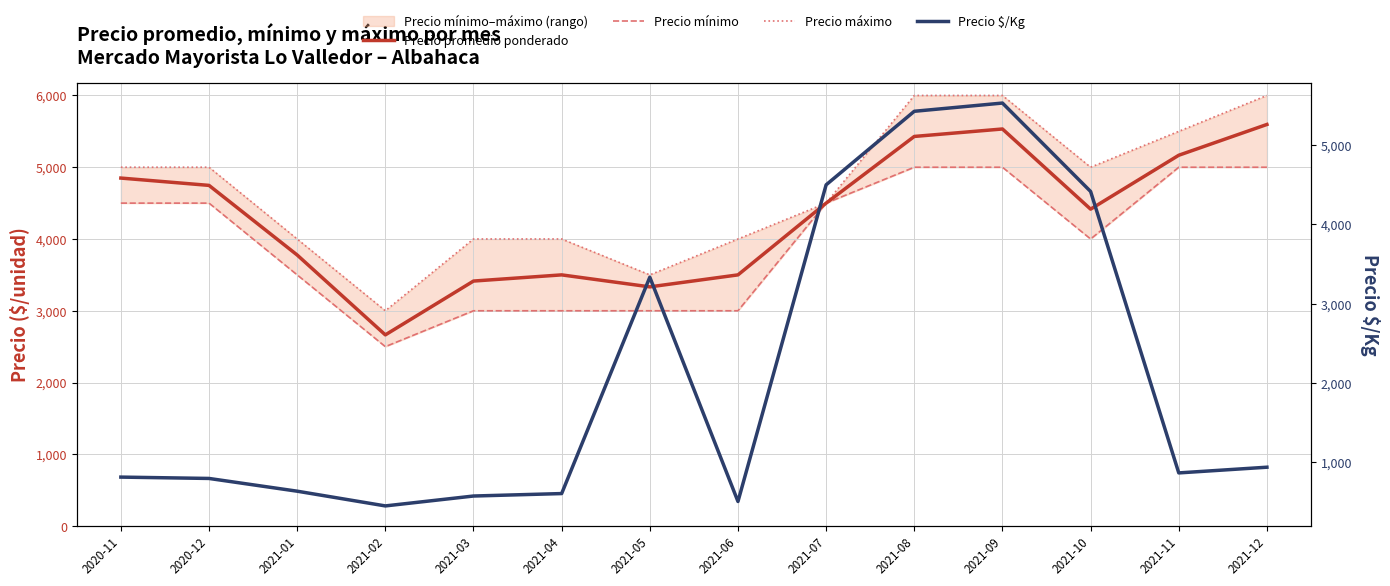

Reading left to right, what are all the values shown in this chart?

Precio promedio ponderado: 2020-11=4849	2020-12=4747	2021-01=3777	2021-02=2664	2021-03=3414	2021-04=3500	2021-05=3333	2021-06=3500	2021-07=4500	2021-08=5429	2021-09=5533	2021-10=4416	2021-11=5167	2021-12=5596
Precio mínimo: 2020-11=4500	2020-12=4500	2021-01=3500	2021-02=2500	2021-03=3000	2021-04=3000	2021-05=3000	2021-06=3000	2021-07=4500	2021-08=5000	2021-09=5000	2021-10=4000	2021-11=5000	2021-12=5000
Precio máximo: 2020-11=5000	2020-12=5000	2021-01=4000	2021-02=3000	2021-03=4000	2021-04=4000	2021-05=3500	2021-06=4000	2021-07=4500	2021-08=6000	2021-09=6000	2021-10=5000	2021-11=5500	2021-12=6000
Precio $/Kg: 2020-11=808	2020-12=791	2021-01=630	2021-02=444	2021-03=569	2021-04=600	2021-05=3333	2021-06=500	2021-07=4500	2021-08=5429	2021-09=5533	2021-10=4416	2021-11=861	2021-12=933